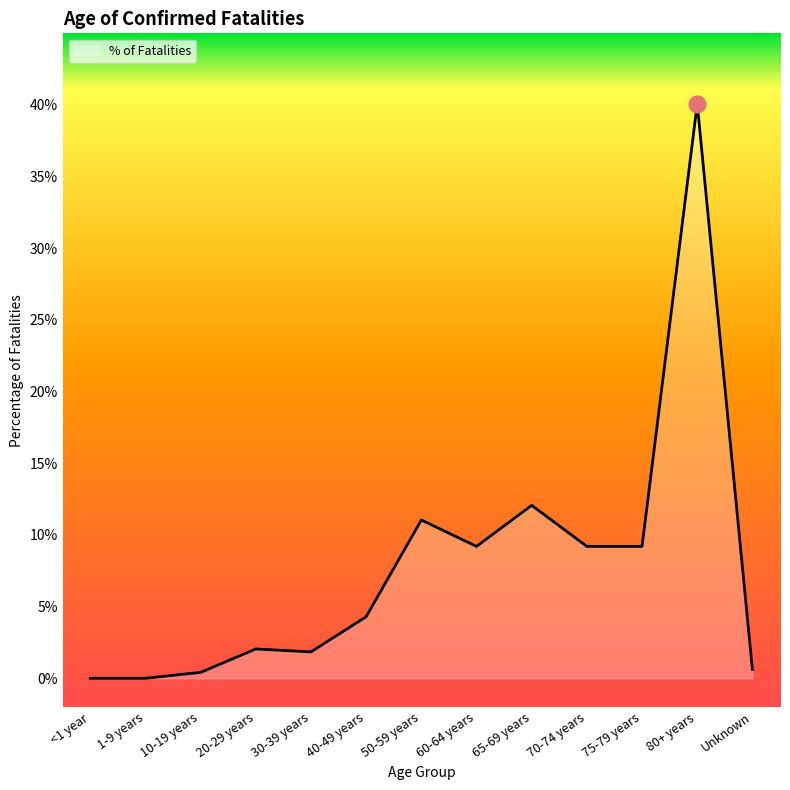

True or false: there are more than 0 points higher than both neighbors.

True